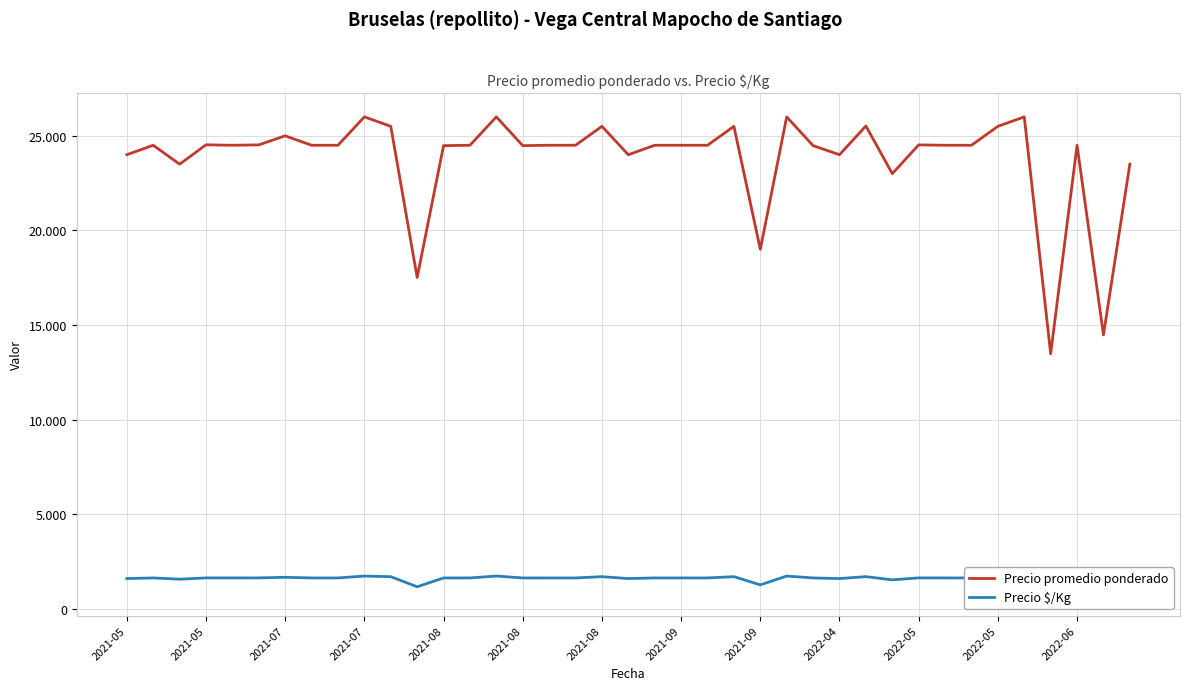

Between 19 and 28, which series saw the biggest shift?

Precio promedio ponderado